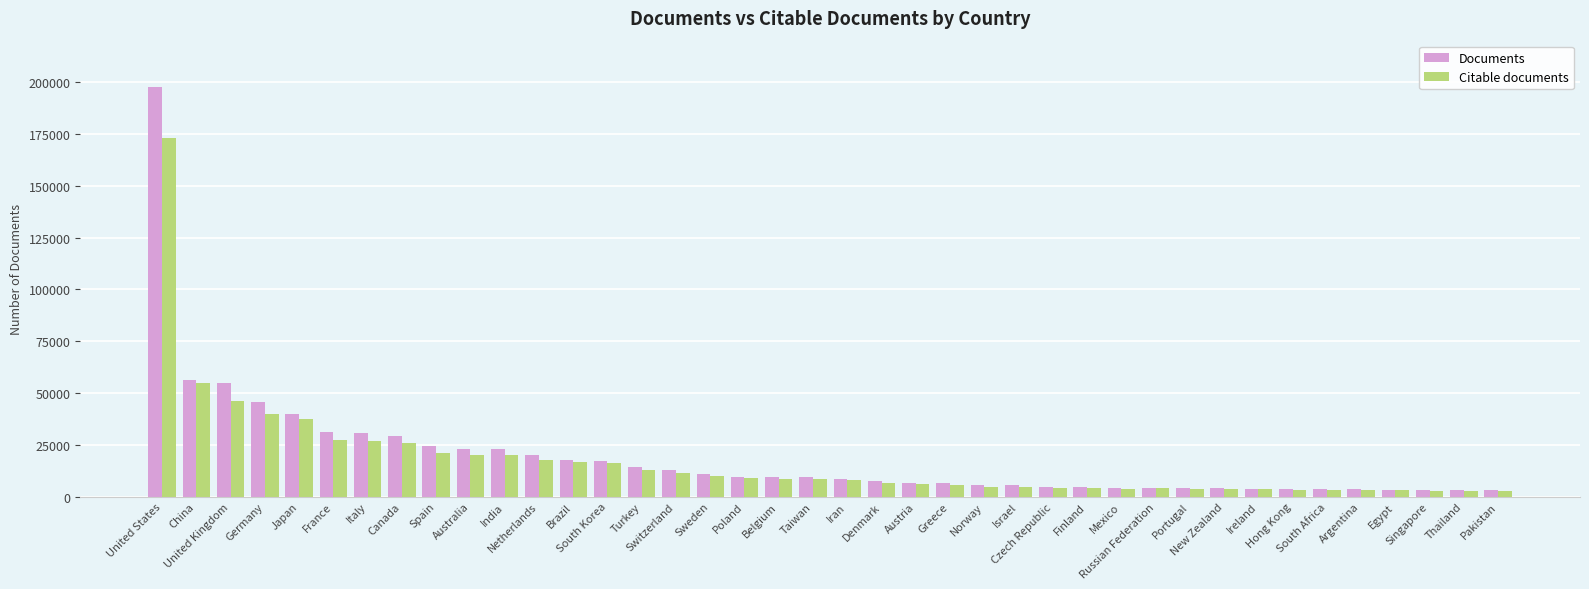

What is the label of the 39th bar from the right?

China